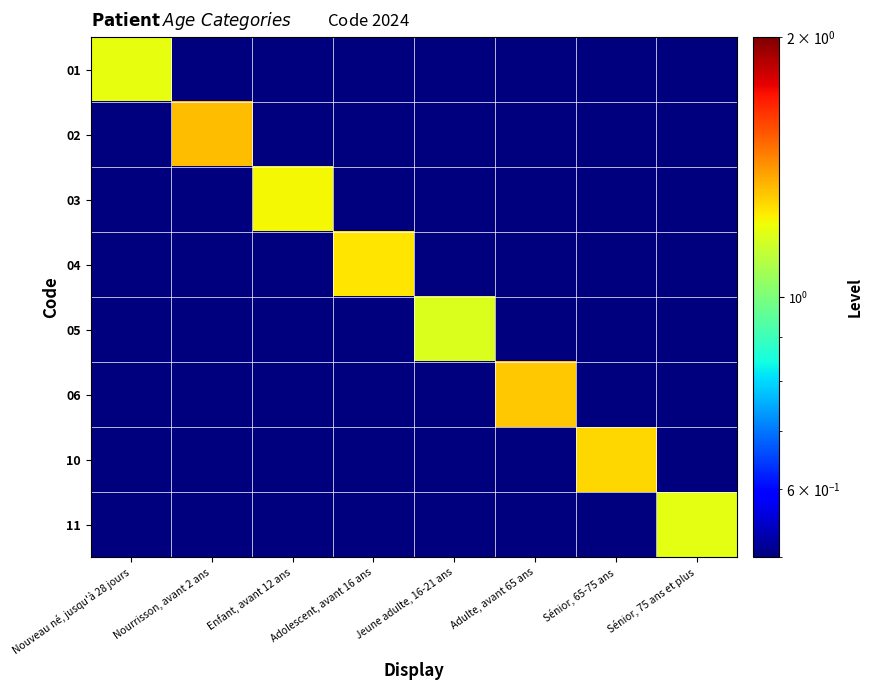

Rank the series by their maximum value, from highest to lowest.

02, 06, 10, 04, 03, 01, 11, 05